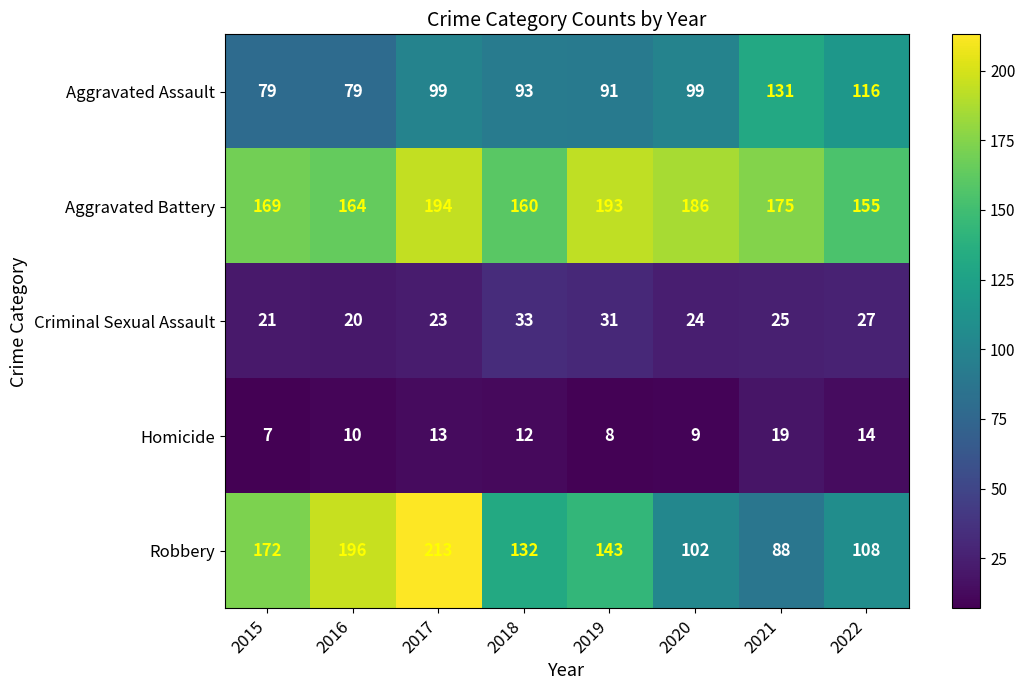

Rank the series by their maximum value, from lowest to highest.

Homicide, Criminal Sexual Assault, Aggravated Assault, Aggravated Battery, Robbery